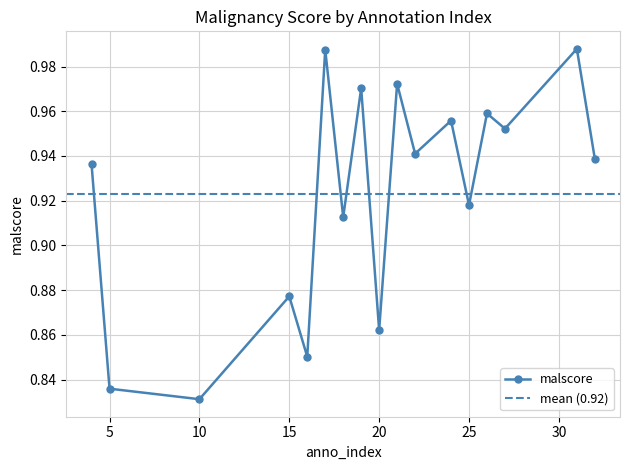

Rank the categories by value from highest to lowest.

31, 17, 21, 19, 26, 24, 27, 22, 32, 4, 25, 18, 15, 20, 16, 5, 10